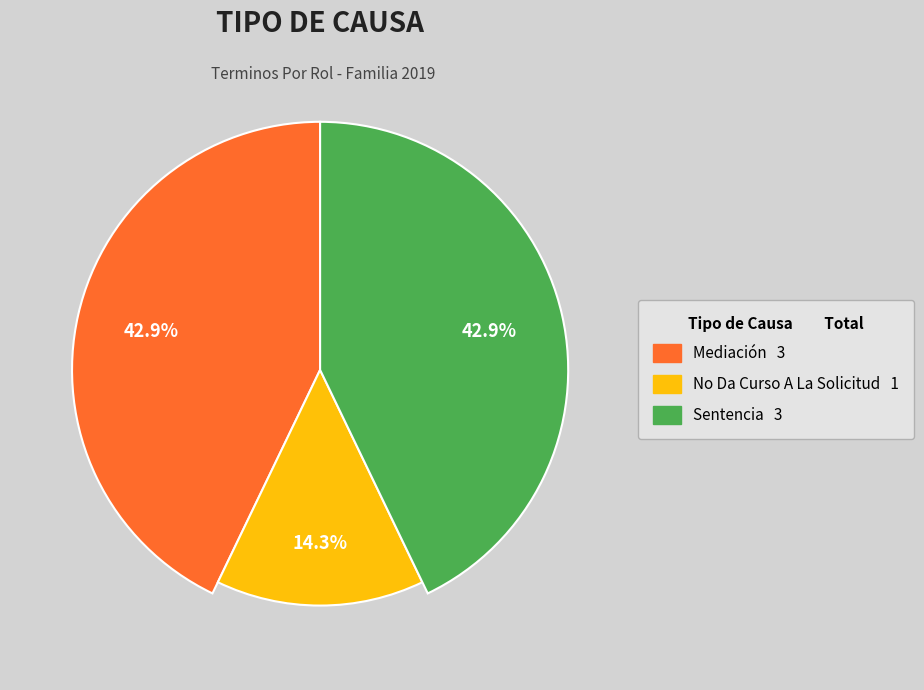

To the nearest percent, what percentage of the pie is Sentencia?

43%